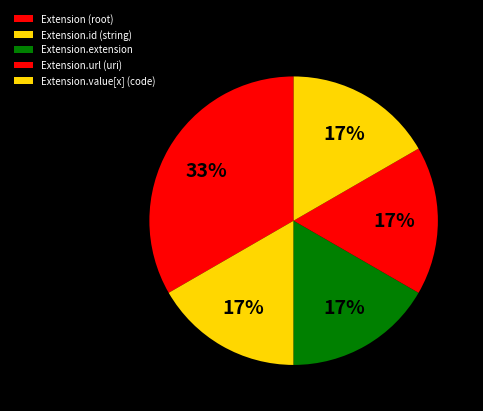

Count the number of slices in the pie.

5